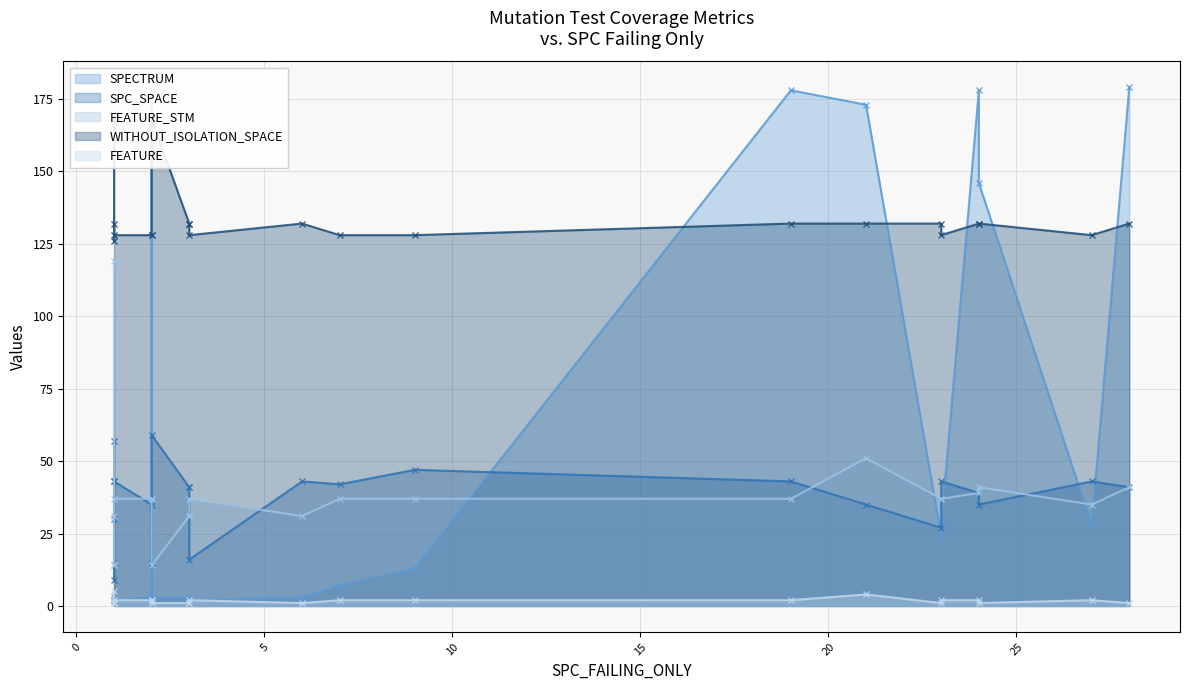

How many data points in SPECTRUM are above 7?

10